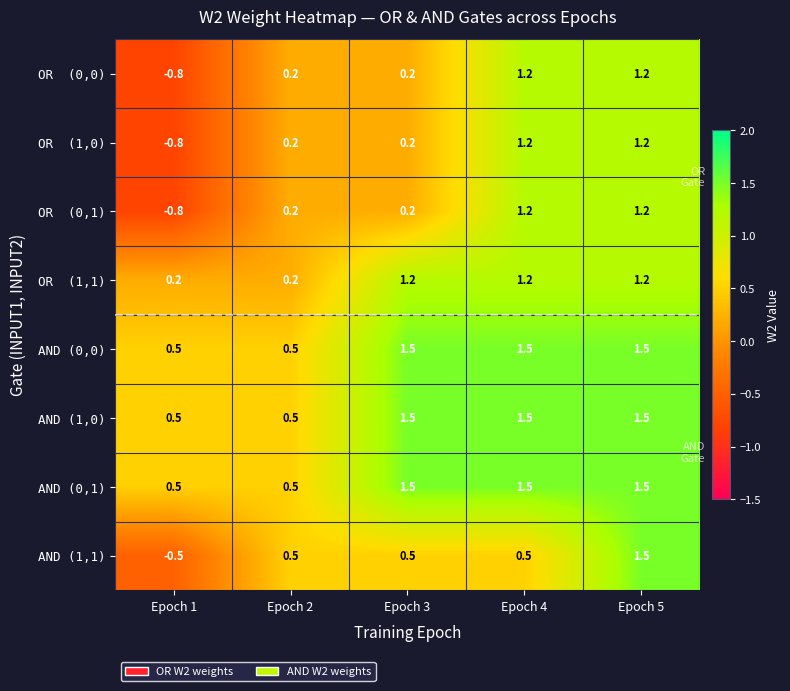

Which label corresponds to the smallest value in the chart?

Epoch 1